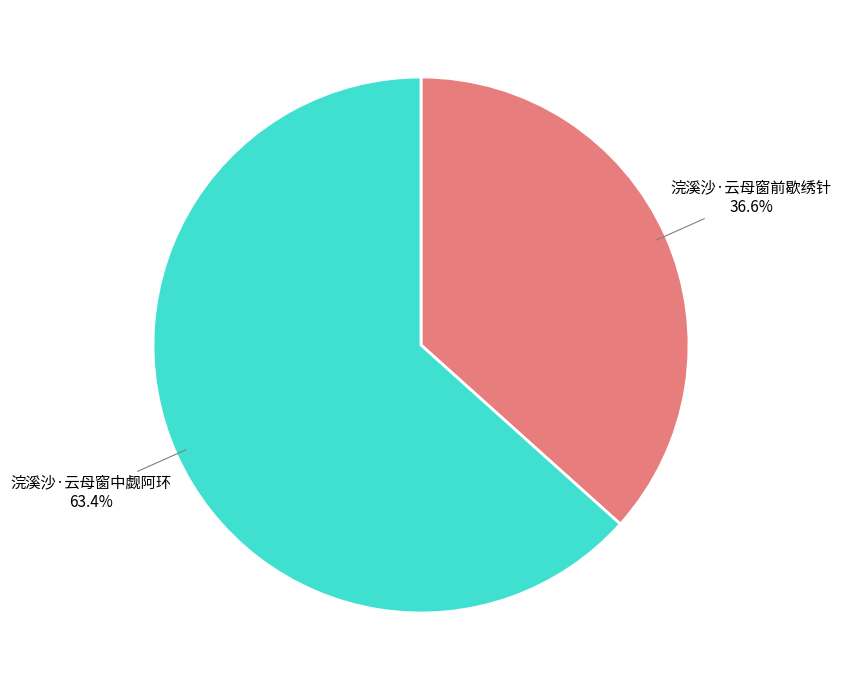

Is there a majority slice in this chart?

Yes